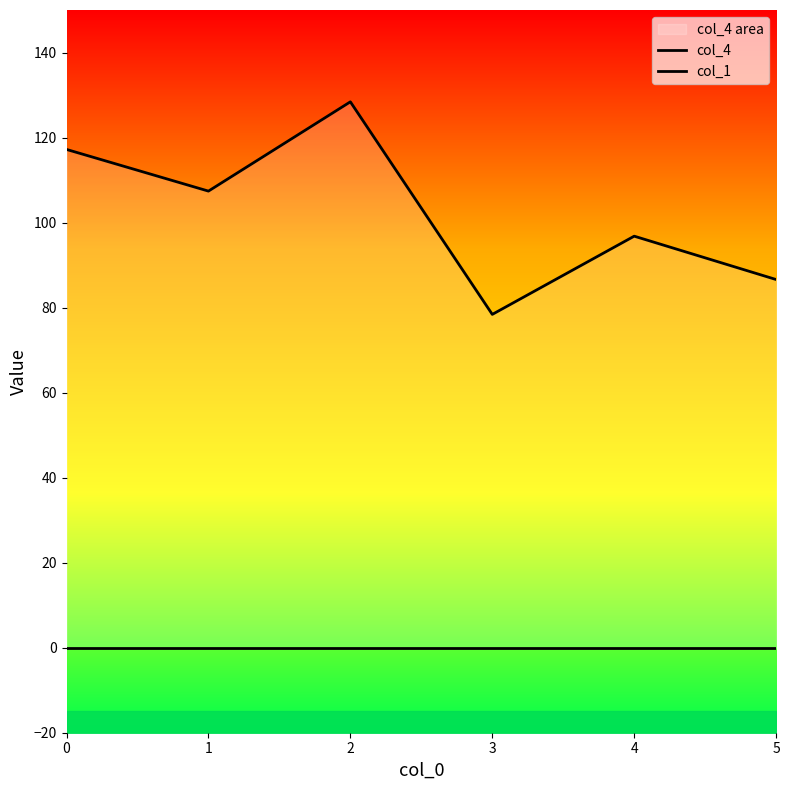

Rank the series by their average value, from lowest to highest.

col_1, col_4